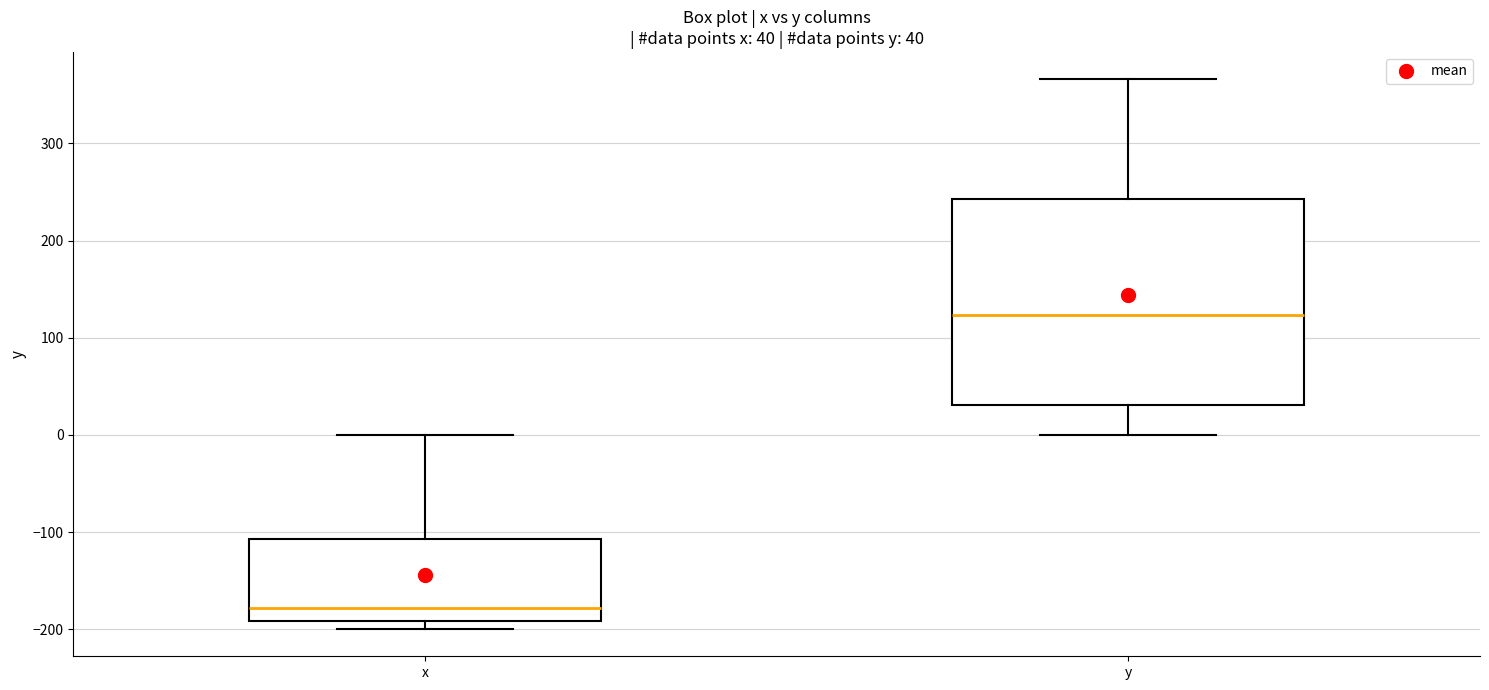

Which box is the tallest, from its lower edge to its upper edge?

y